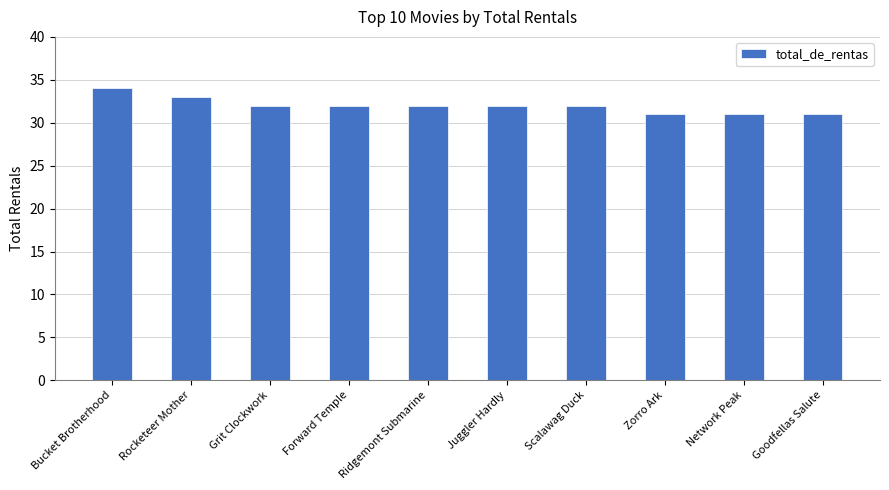

At which label does the data first exceed 32?

Bucket Brotherhood